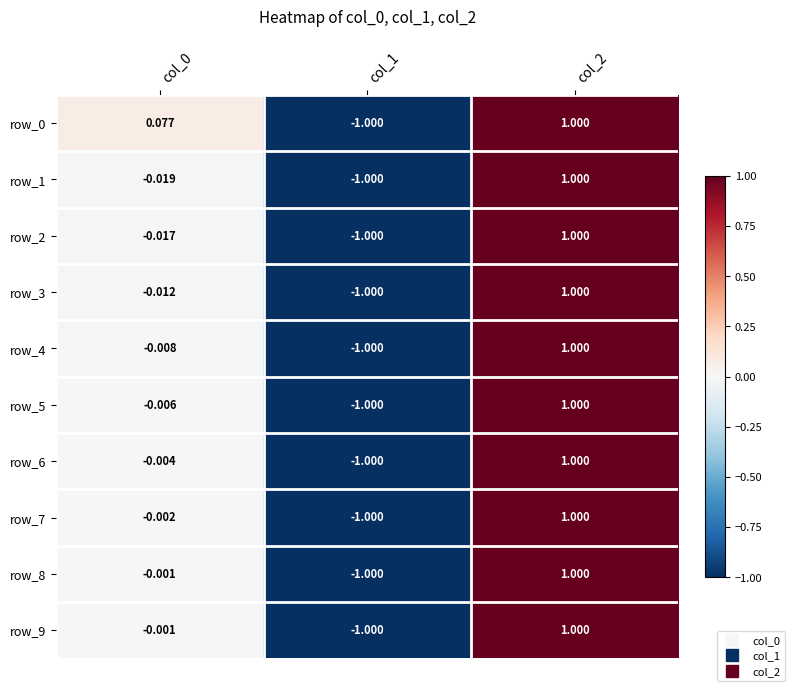

What is the approximate value of row_5 at col_2?

1.0